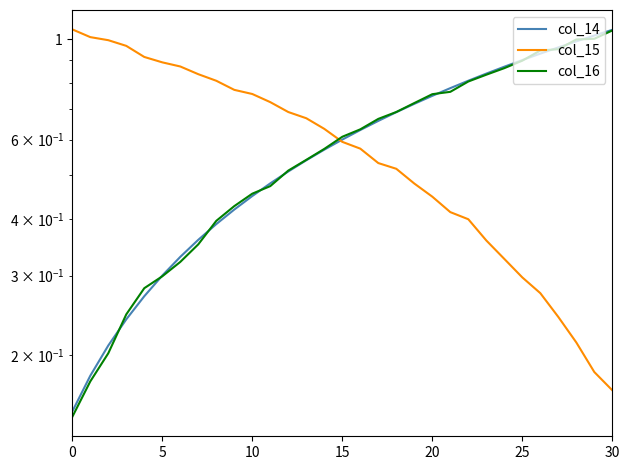

At which category is the sum across all series the highest?

30